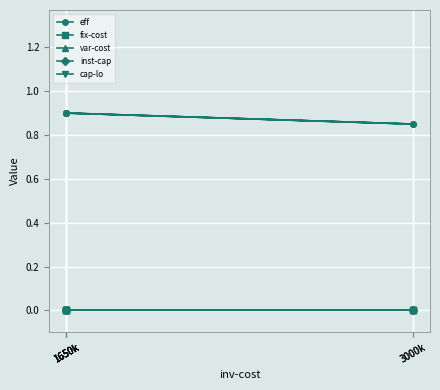

Count the number of data series in this chart.

5